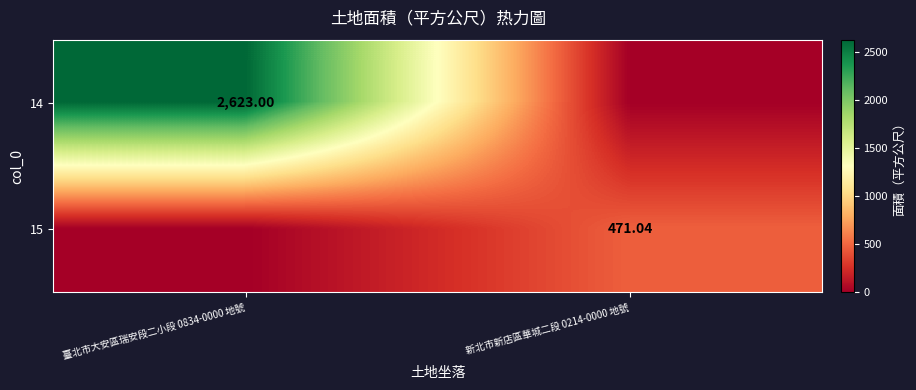

Is the value of 15 at 新北市新店區華城二段 0214-0000 地號 greater than the value of 14 at 臺北市大安區瑞安段二小段 0834-0000 地號?

No